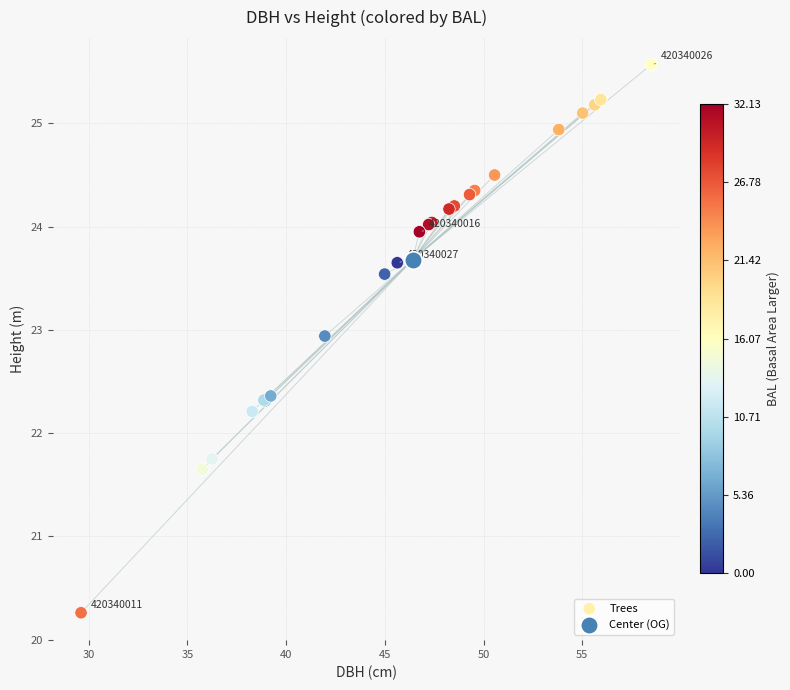

What are all the series names shown in the legend?

Trees, Center (OG)